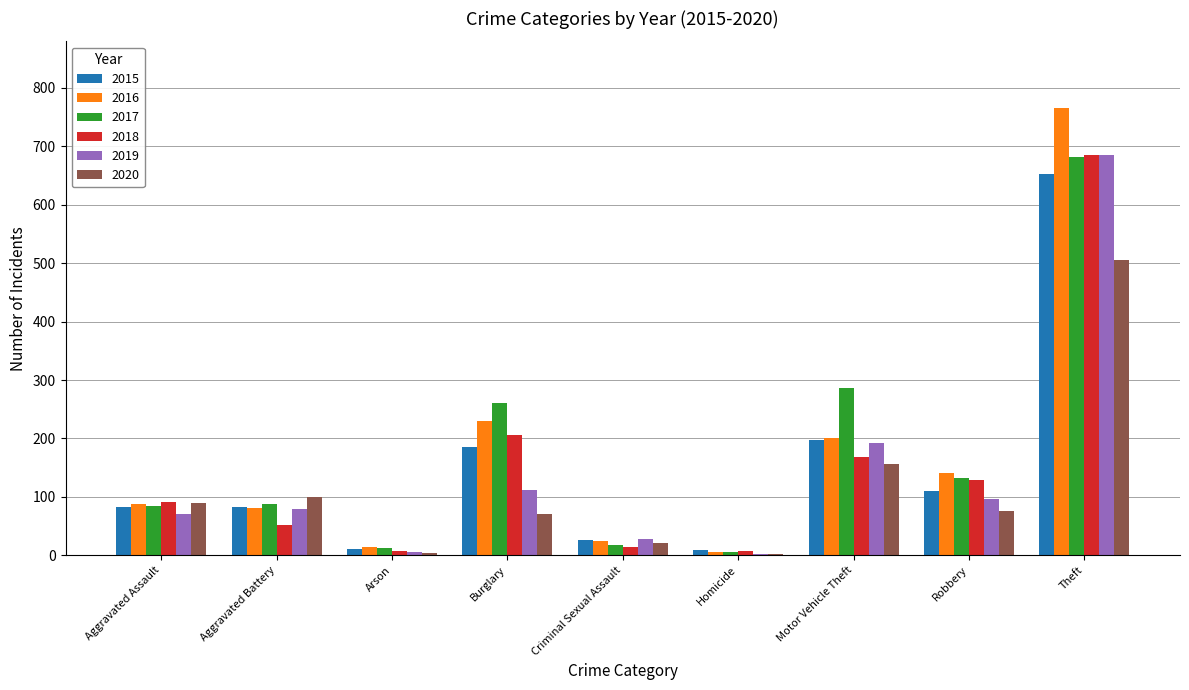

Between Aggravated Battery and Arson, which series saw the biggest shift?

2020